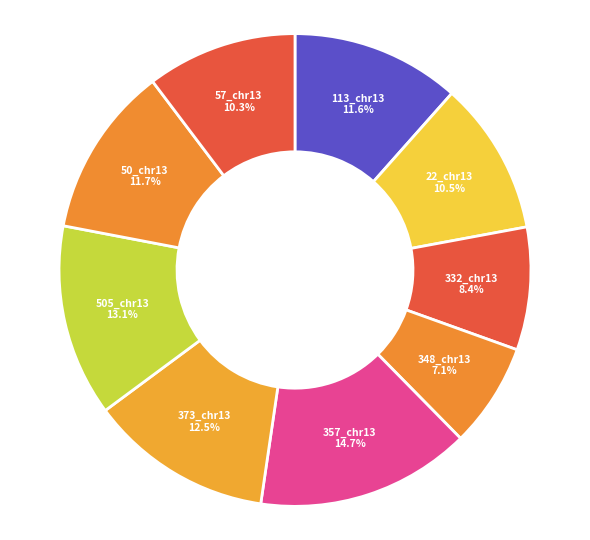

How many slices are in this pie chart?

9